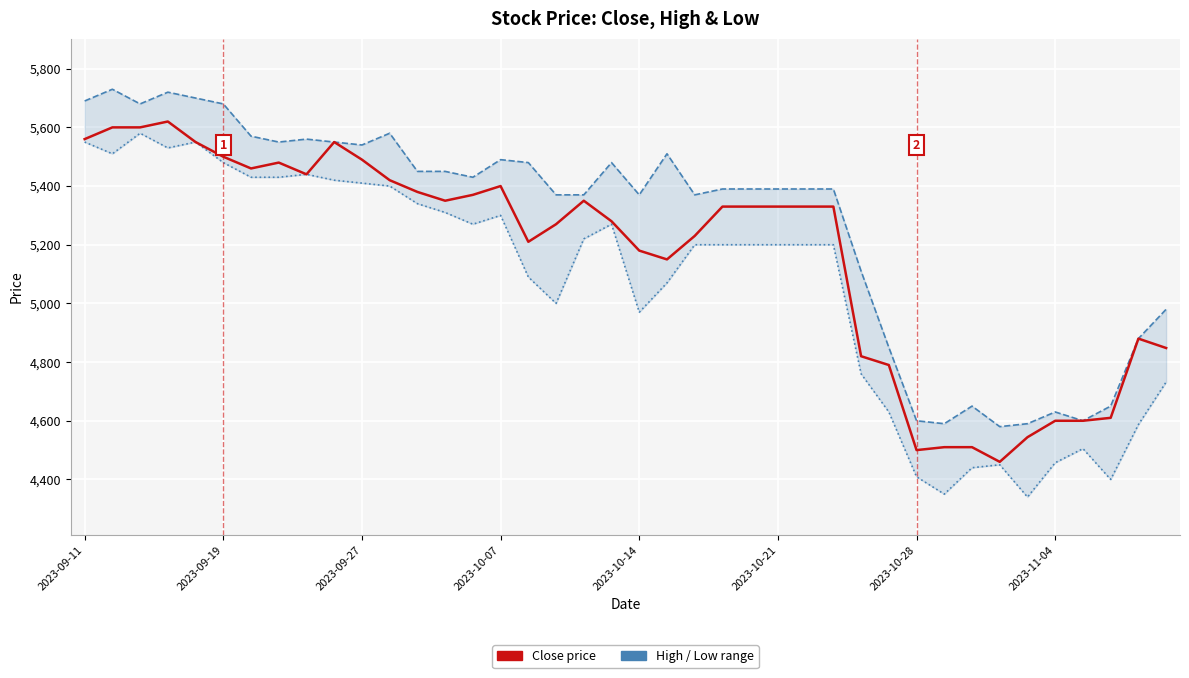

What is the difference between the maximum and minimum values in the Close price series?

1160